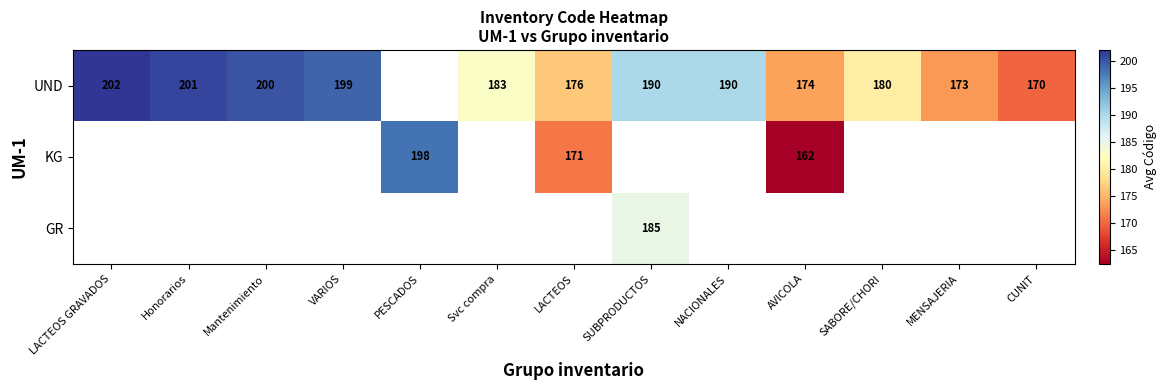

True or false: GR has a value of 123.1 at SUBPRODUCTOS.

False